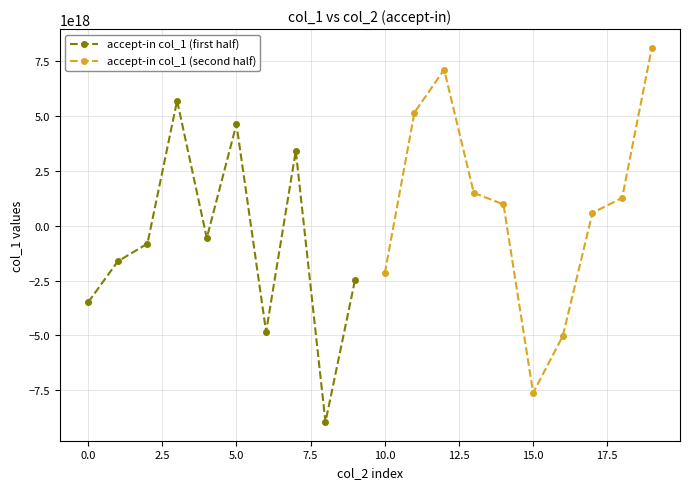

After their last crossing, which series has the higher values: accept-in col_1 (second half) or accept-in col_1 (first half)?

accept-in col_1 (second half)